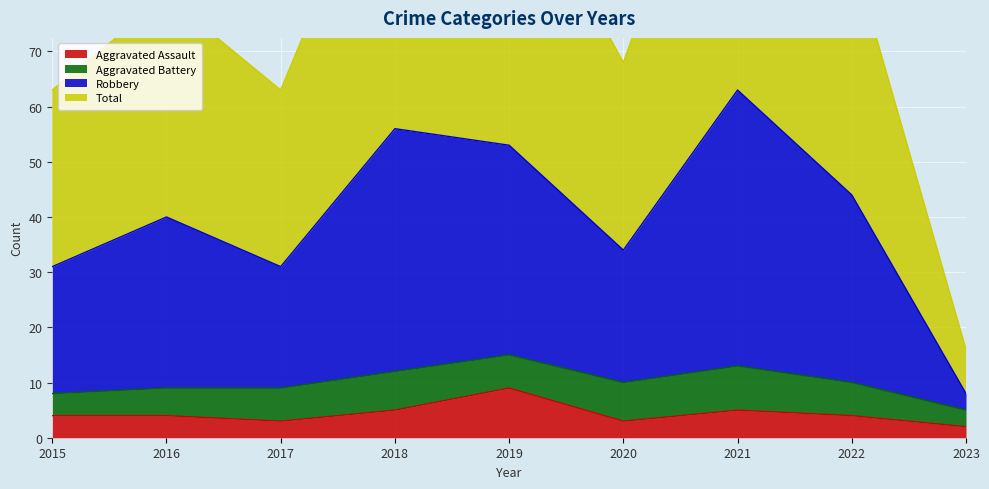

What is the value of the Total point at the 9th from the left?

8